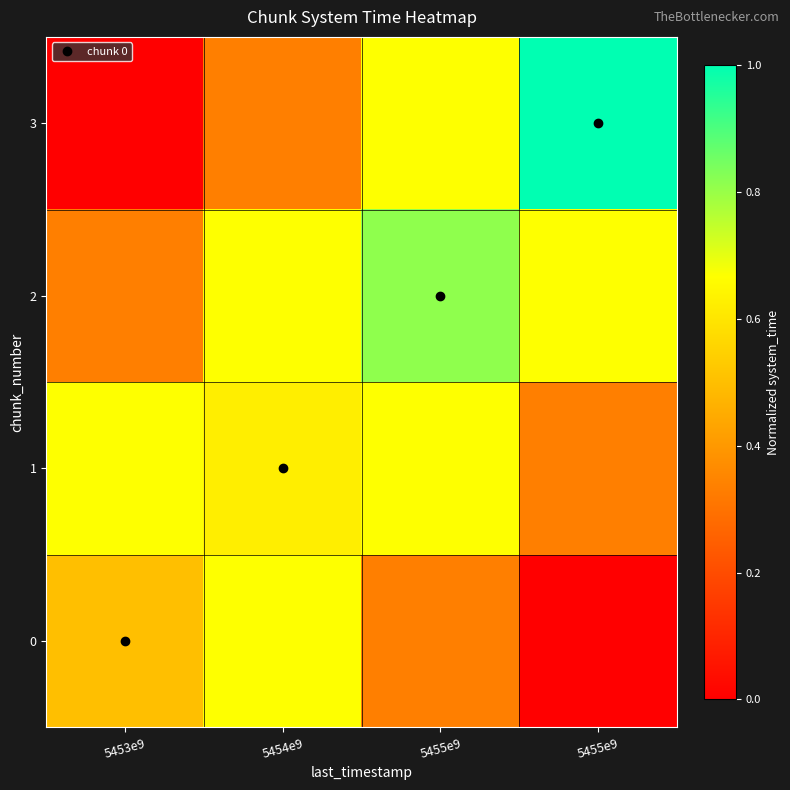

Rank the series at 5454e9 from highest to lowest value.

0, 2, 1, 3